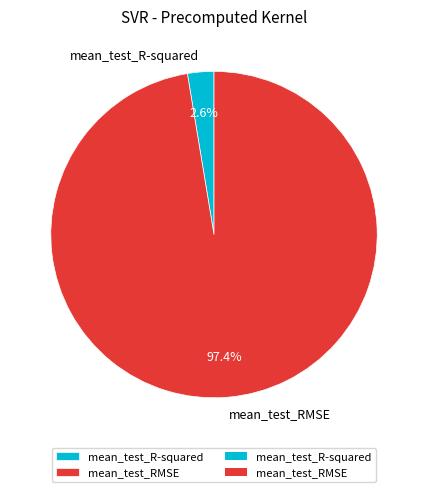

What is the largest slice in the pie chart?

mean_test_RMSE